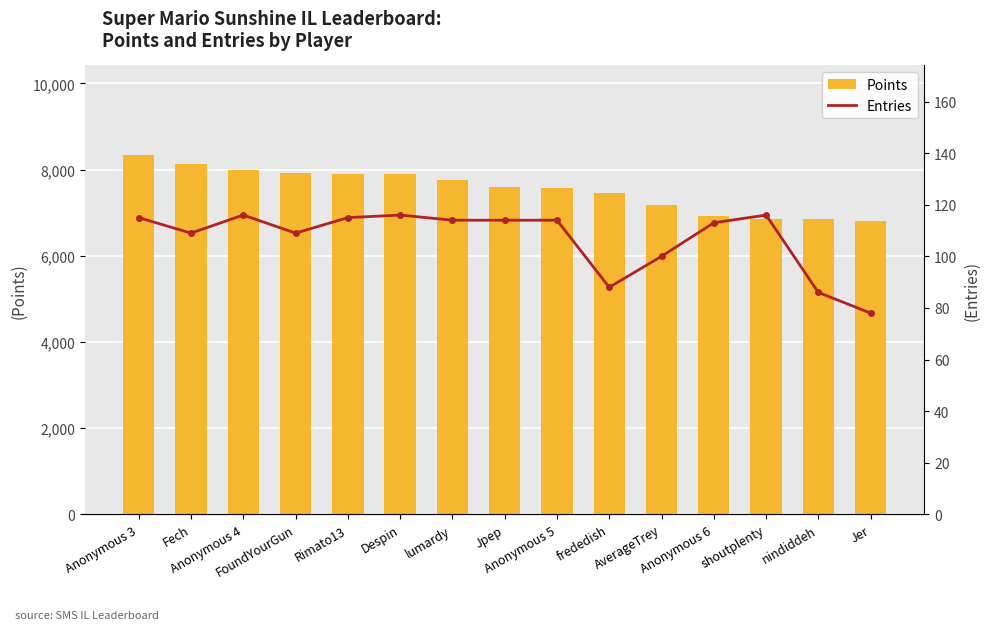

How many groups of bars are there?

15